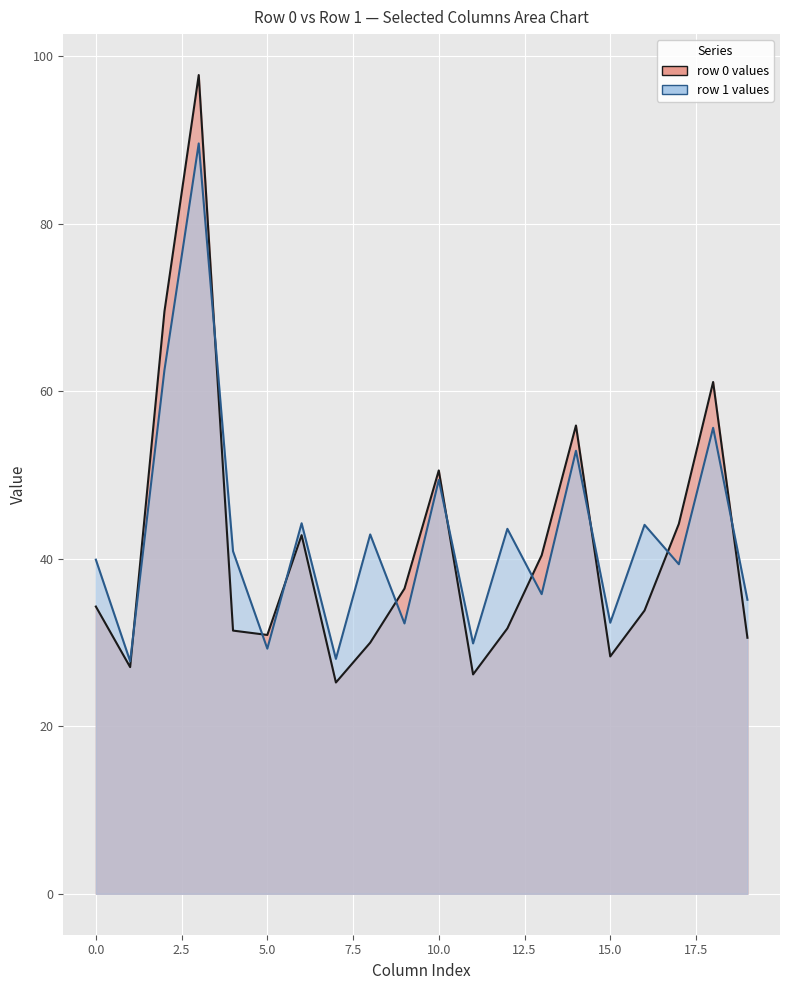

What is the value of the col_4 point at the 2nd from the left?

40.9